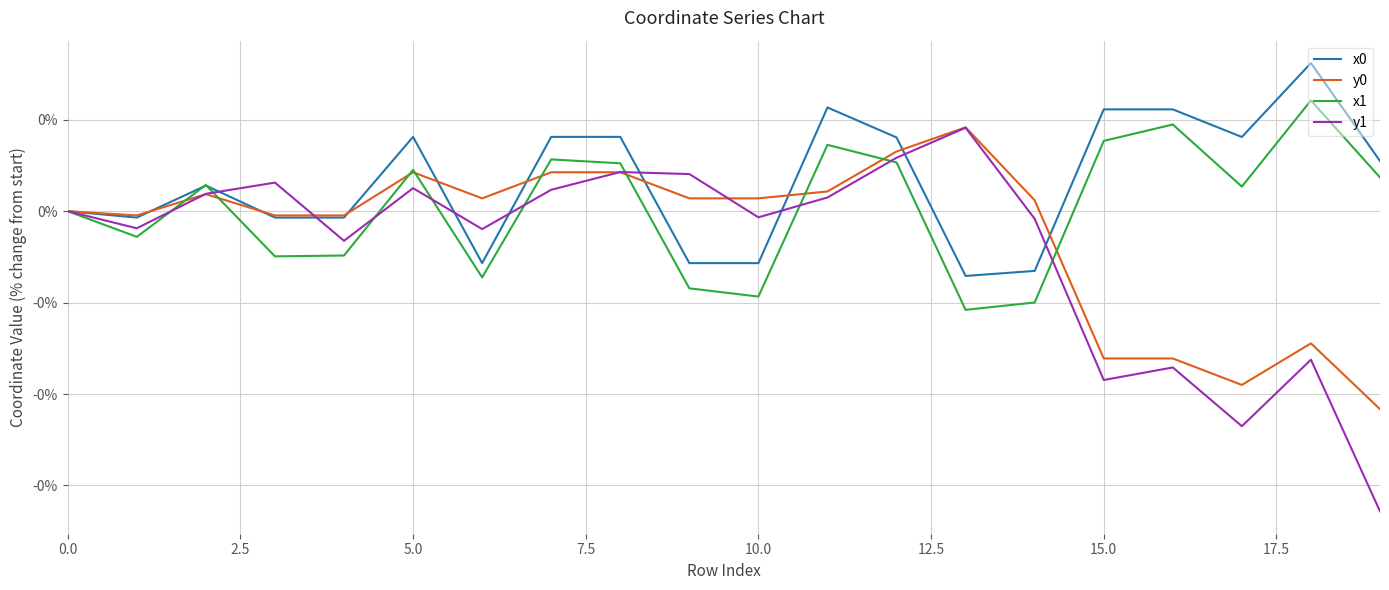

True or false: y1 has more than 1 interior local peaks.

True